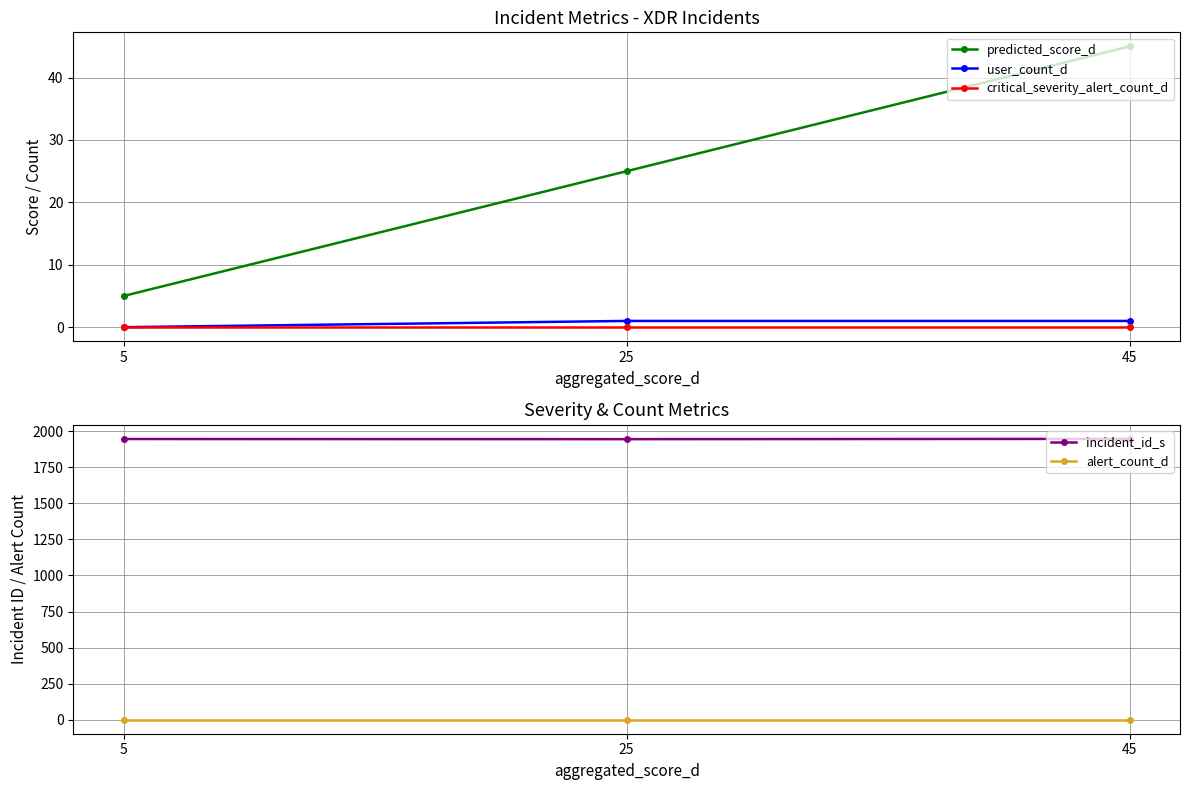

Reading left to right, extract all data points from this chart.

predicted_score_d: 5=5	25=25	45=45
user_count_d: 5=0	25=1	45=1
critical_severity_alert_count_d: 5=0	25=0	45=0
incident_id_s: 5=1945	25=1944	45=1946
alert_count_d: 5=1	25=1	45=1